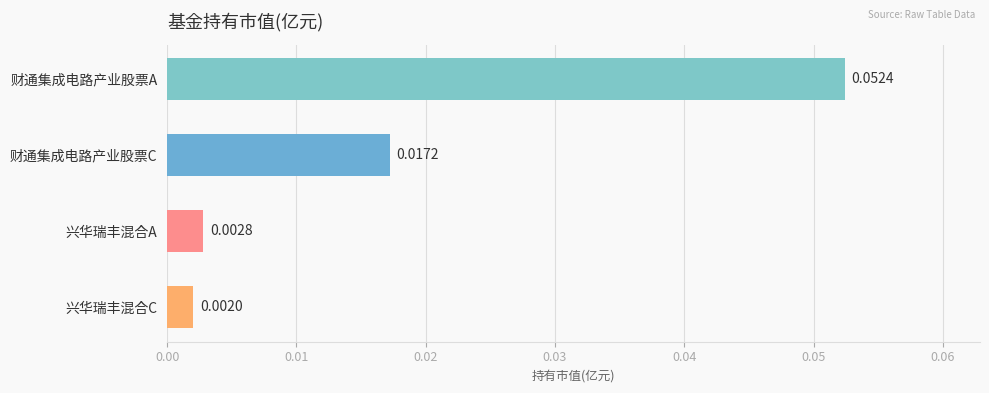

Where is the data nearest to the value 0?

兴华瑞丰混合C